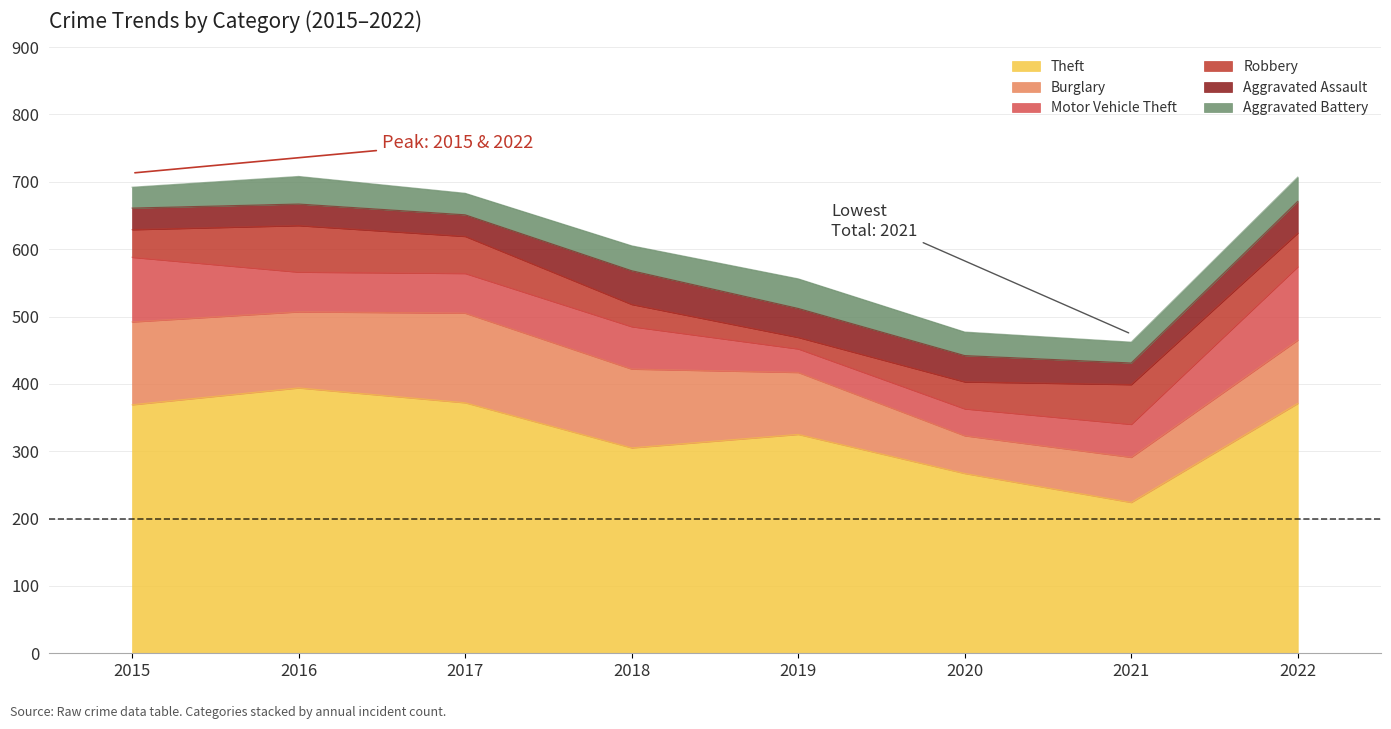

Count the number of data series in this chart.

6